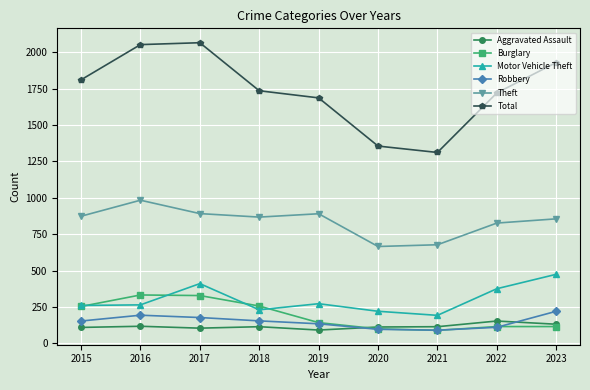

What is the value of the Burglary point at the 5th from the left?

143